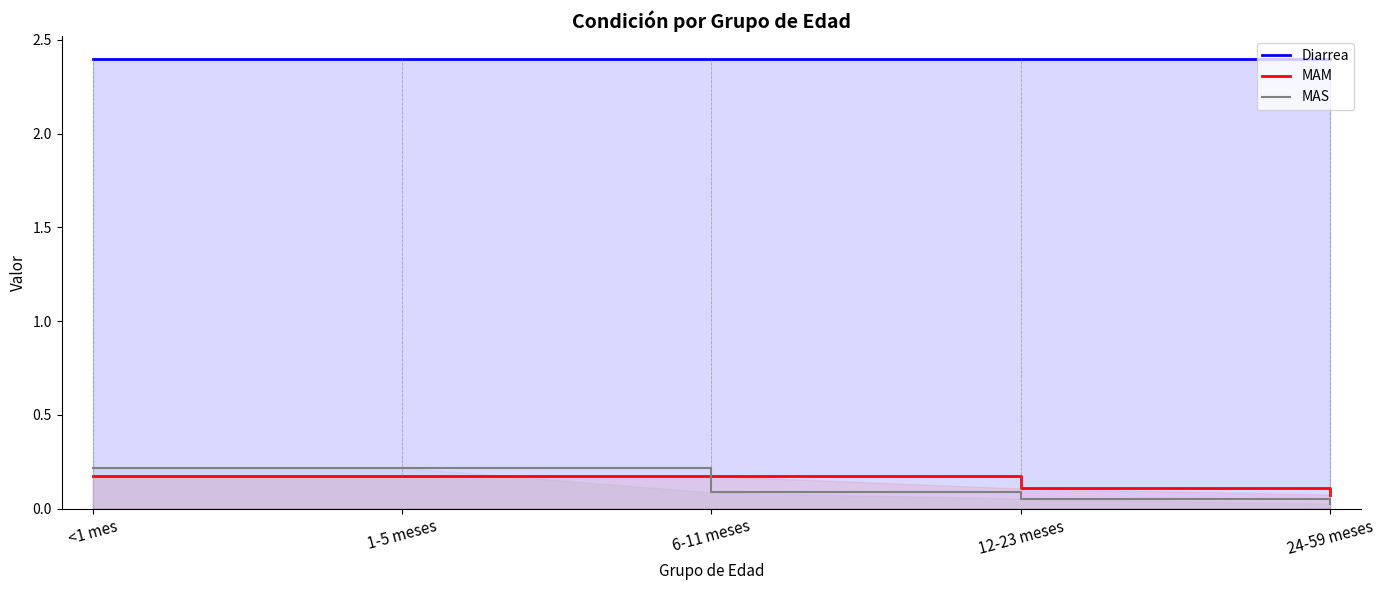

The MAM series shows 0.2 at 6-11 meses. True or false?

True